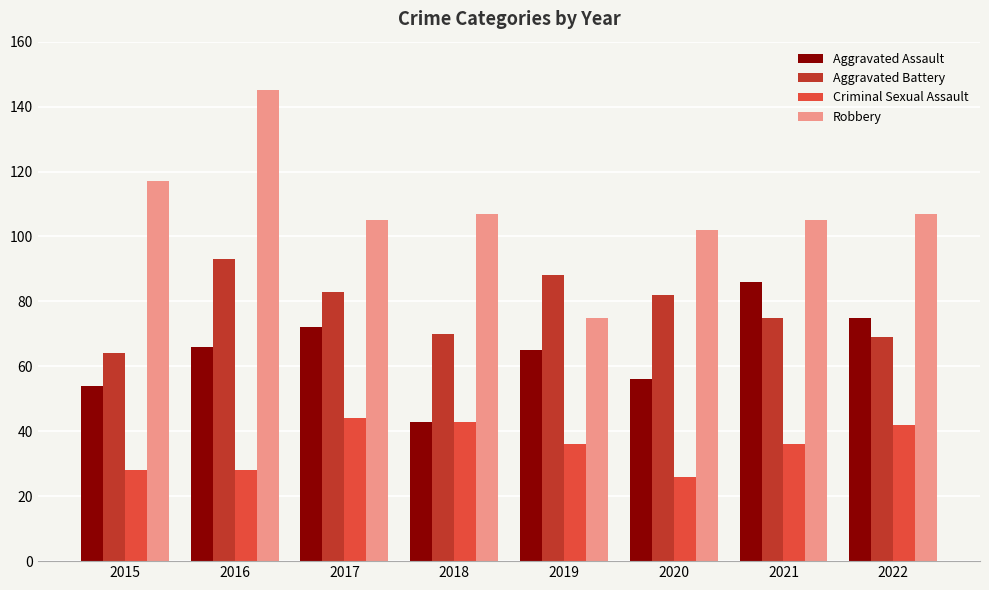

True or false: Criminal Sexual Assault has a value of 44 at 2017.

True